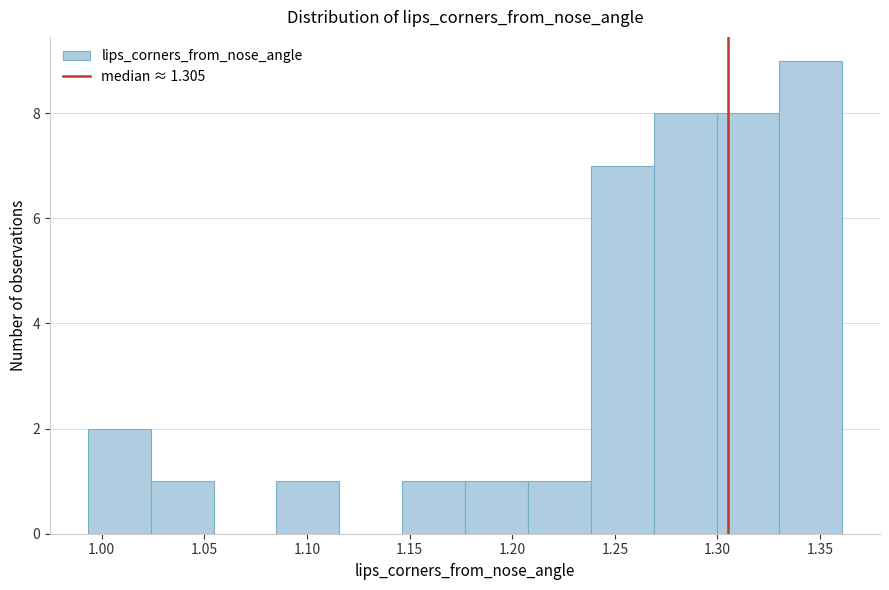

Reading left to right, list every bar in this chart as the range it spans on the x-axis followed by its height. Neither the bar edges nor the heights are printed on the chart, so give them approximately, as read against the axes.

0.995 to 1.025: 2
1.025 to 1.055: 1
1.055 to 1.085: 0
1.085 to 1.115: 1
1.115 to 1.145: 0
1.145 to 1.175: 1
1.175 to 1.210: 1
1.210 to 1.240: 1
1.240 to 1.270: 7
1.270 to 1.300: 8
1.300 to 1.330: 8
1.330 to 1.360: 9